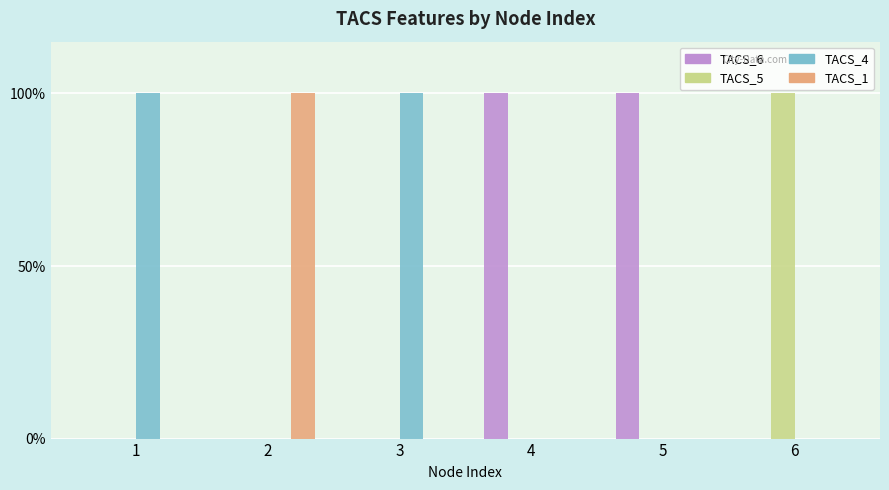

What are all the series names shown in the legend?

TACS_6, TACS_5, TACS_4, TACS_1